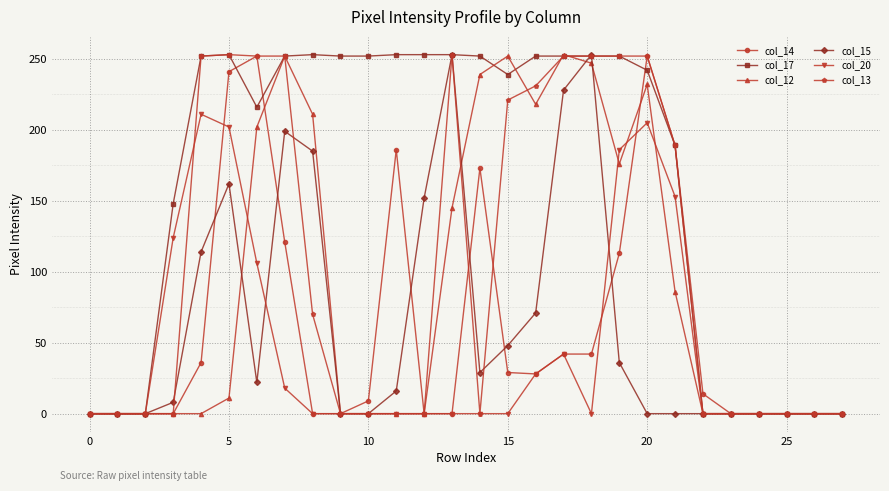

How many series are shown in this chart?

6